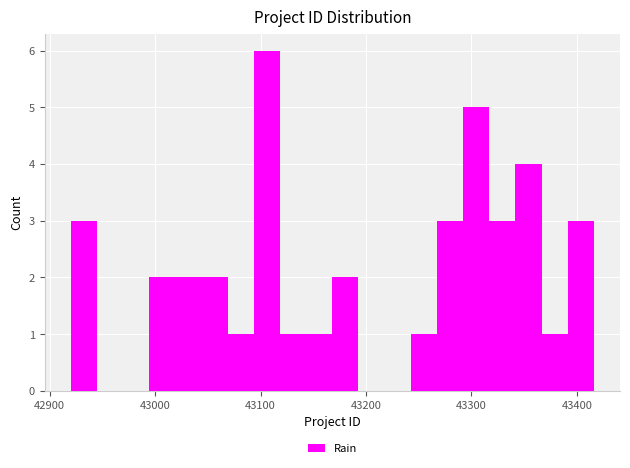

Read against the x-axis, roughly where is the centre of the tallest bar?

43110